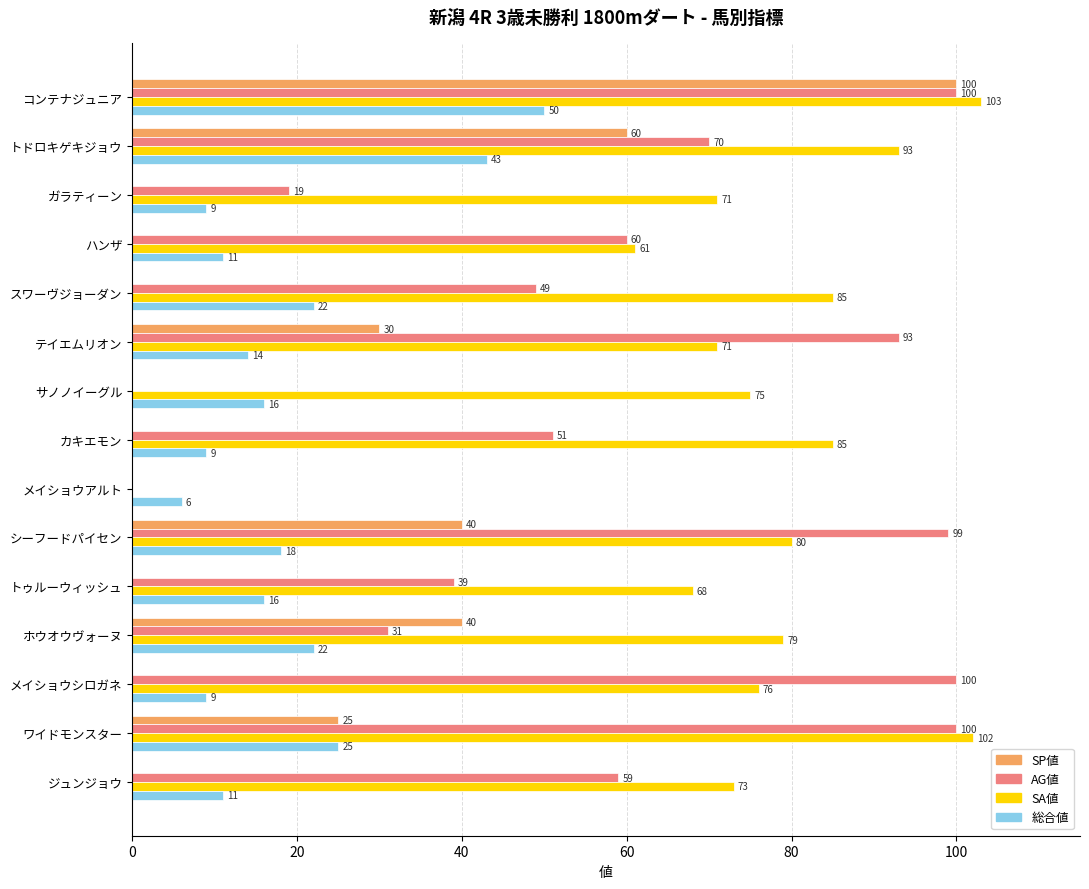

How many data points does each series have?

15